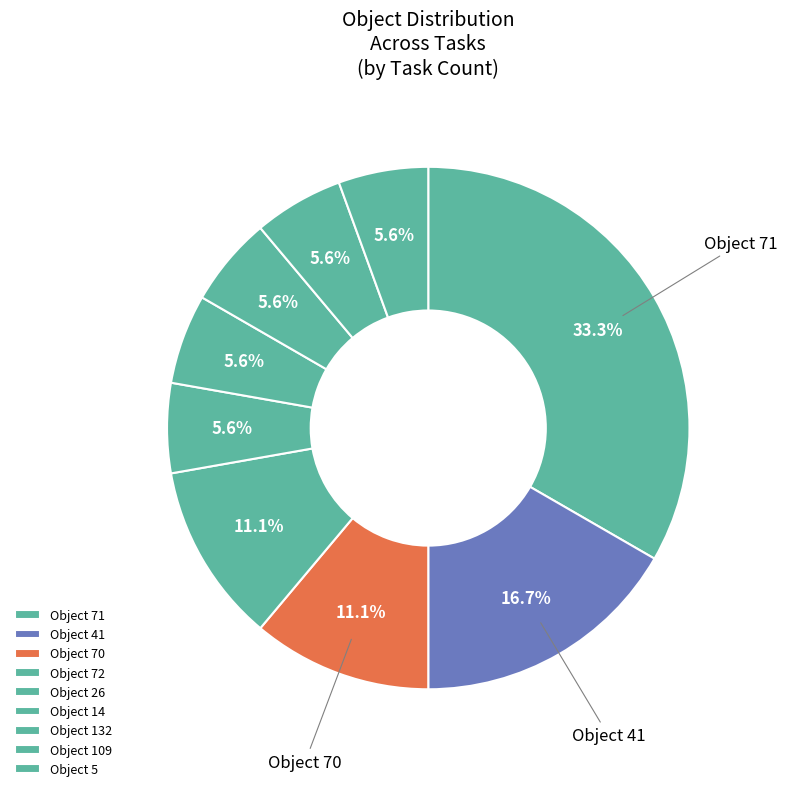

Rank the categories by value from highest to lowest.

Object 71, Object 41, Object 70, Object 72, Object 26, Object 14, Object 132, Object 109, Object 5